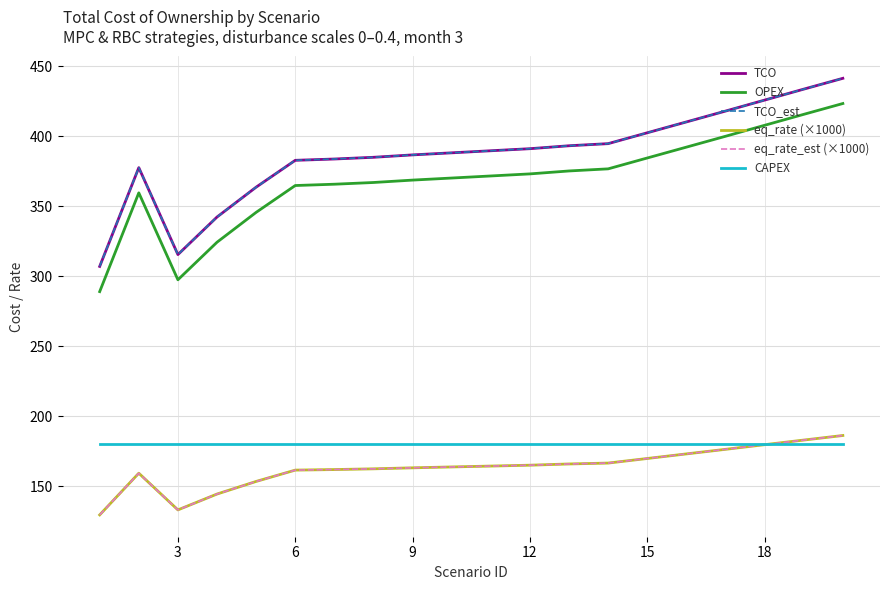

Does the chart display data point markers on the line(s)?

No